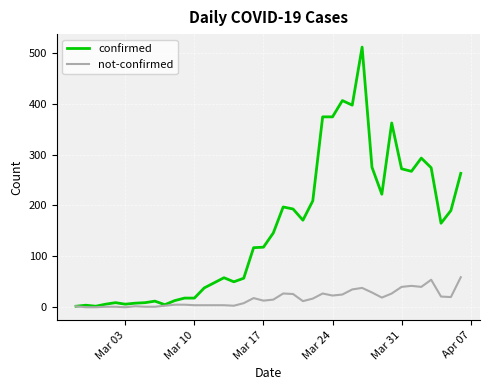

Rank the series by their average value, from highest to lowest.

confirmed, not-confirmed